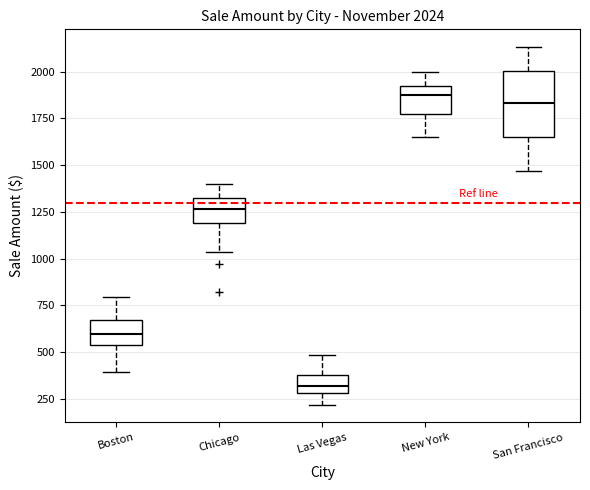

Which box is the tallest, from its lower edge to its upper edge?

San Francisco